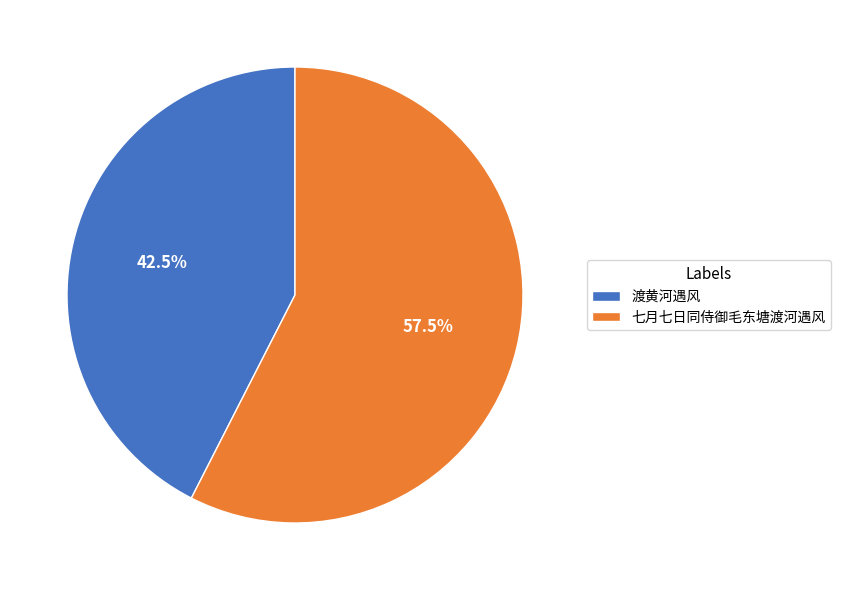

To the nearest percent, what is the combined percentage of 渡黄河遇风 and 七月七日同侍御毛东塘渡河遇风?

100%